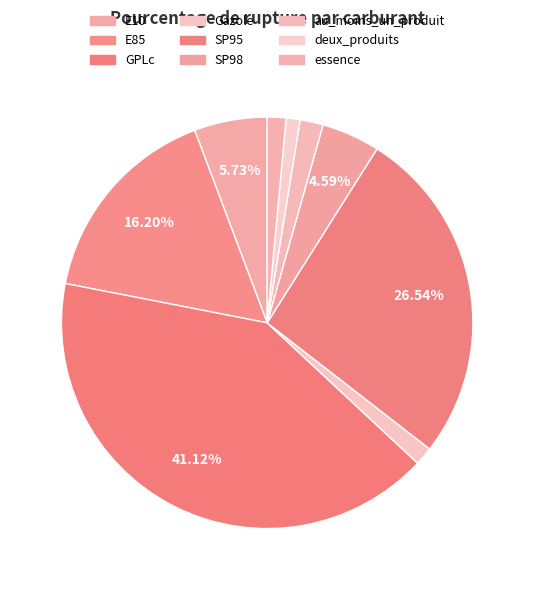

Does E85 represent more than half of the total?

No